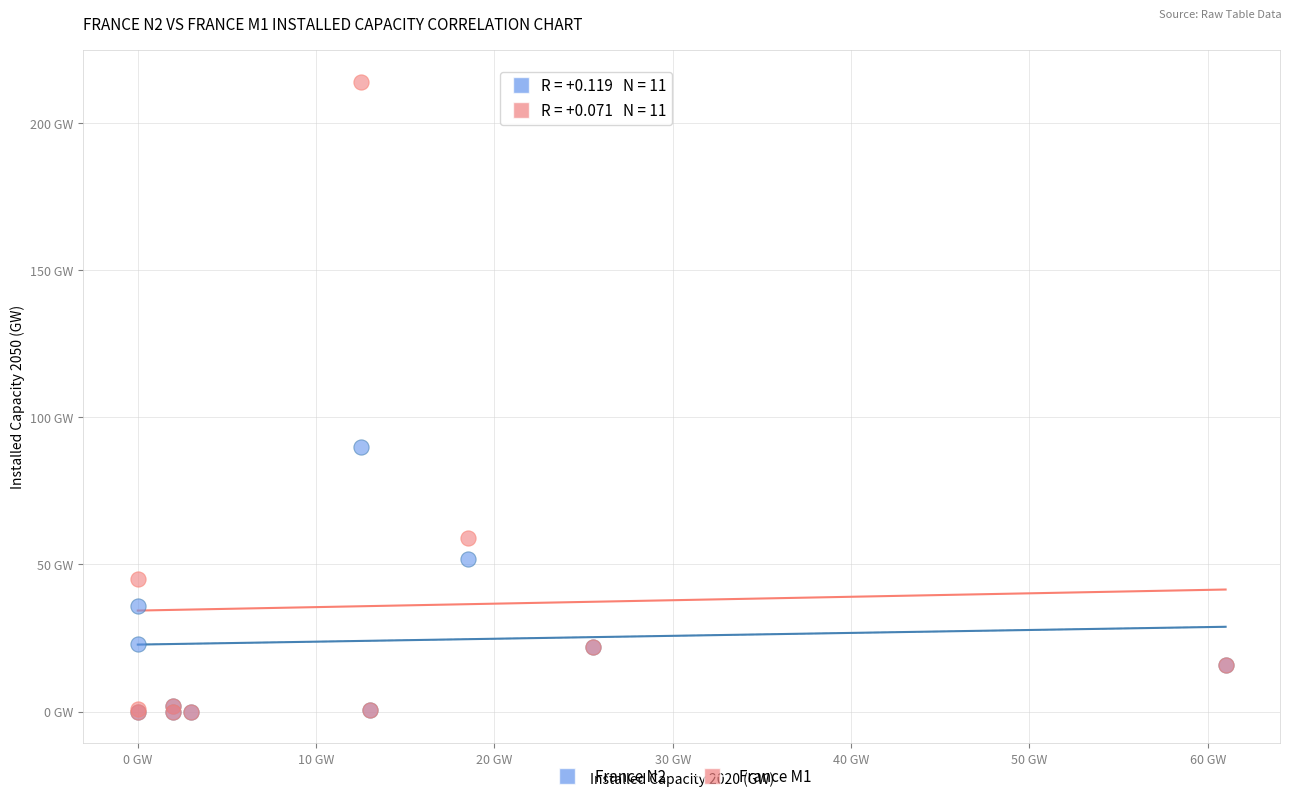

Which series contains the highest Y value?

France M1